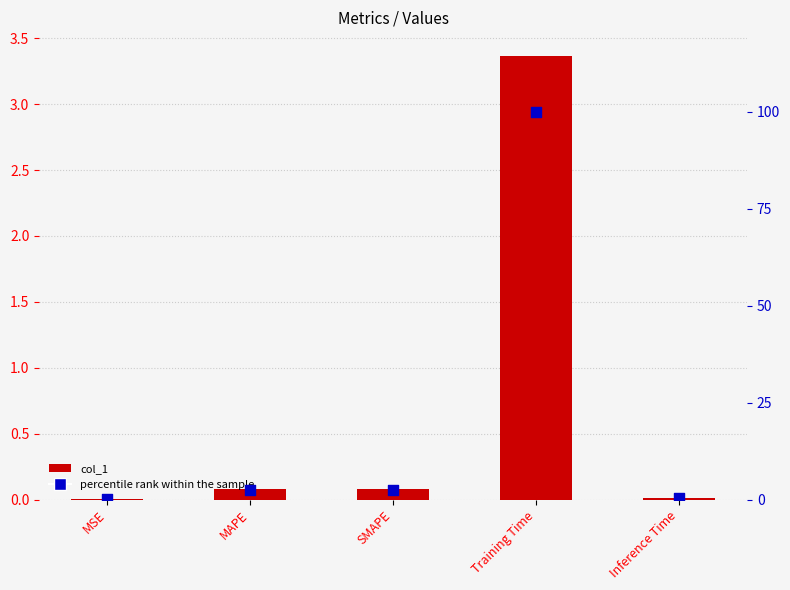

Which series contains the highest Y value?

percentile rank within the sample